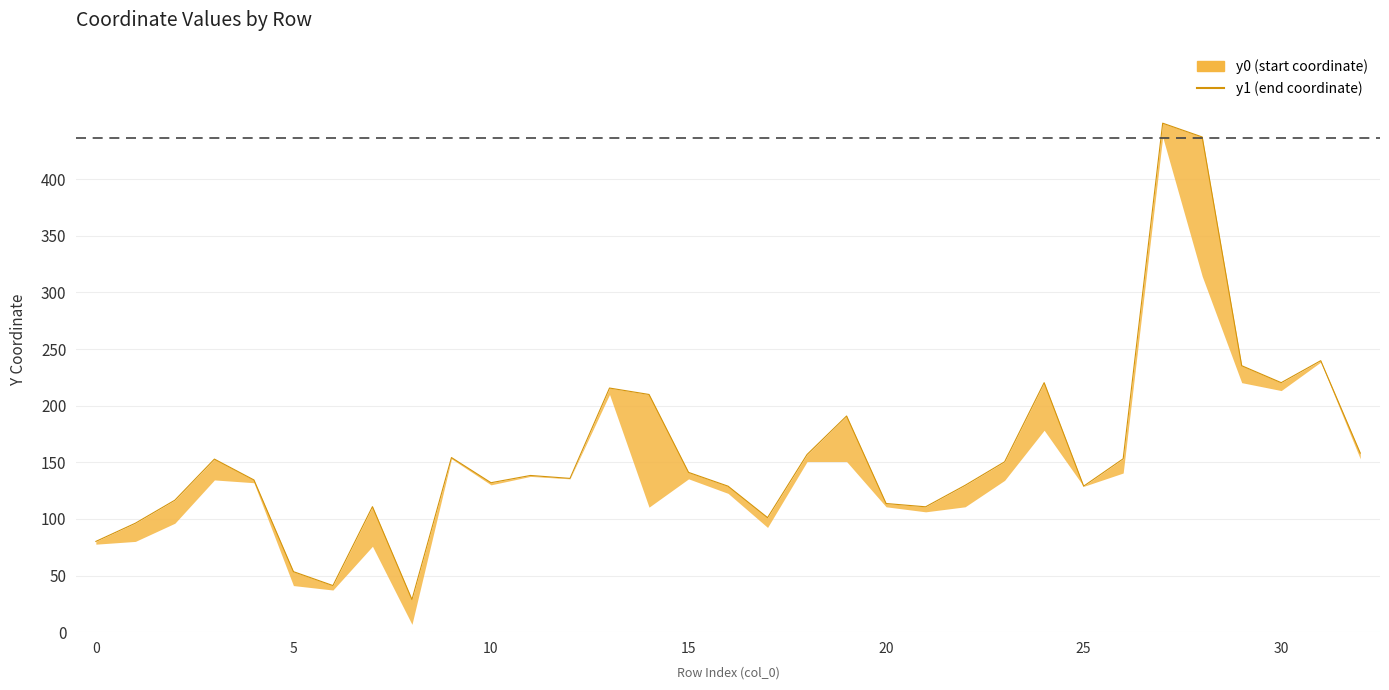

What is the difference between the maximum and second lowest values?

408.3